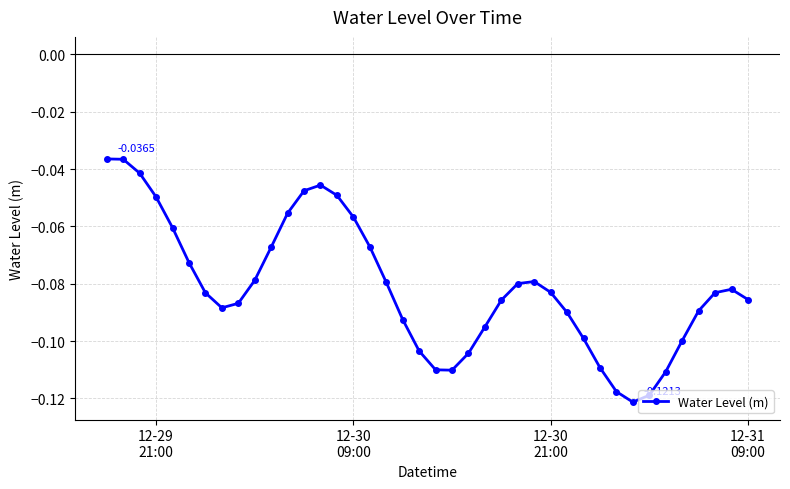

How many points are lower than both their immediate neighbors (excluding endpoints)?

3